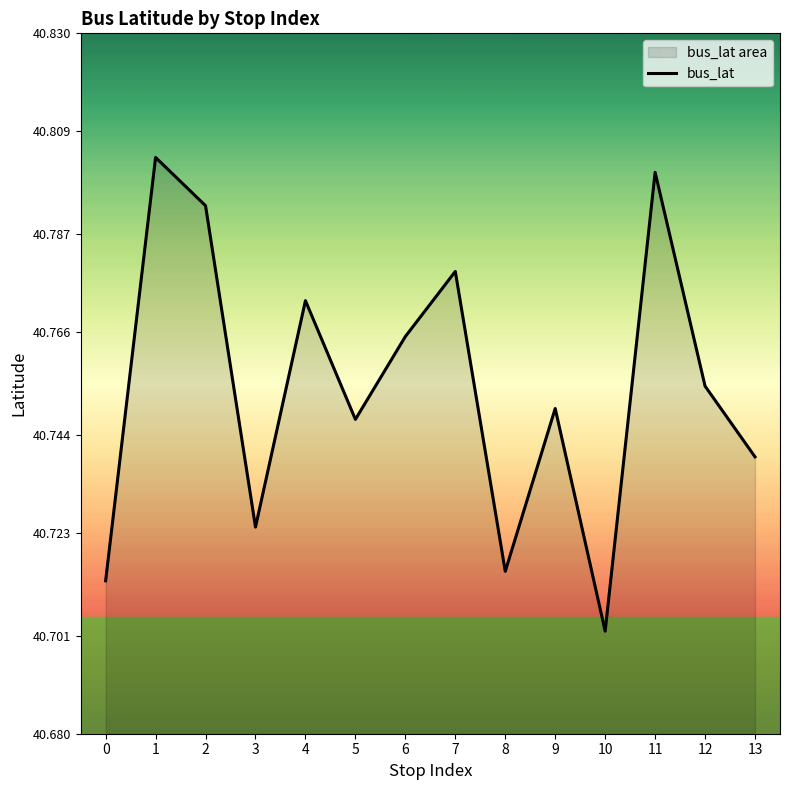

Which category has the lowest value across all series?

10